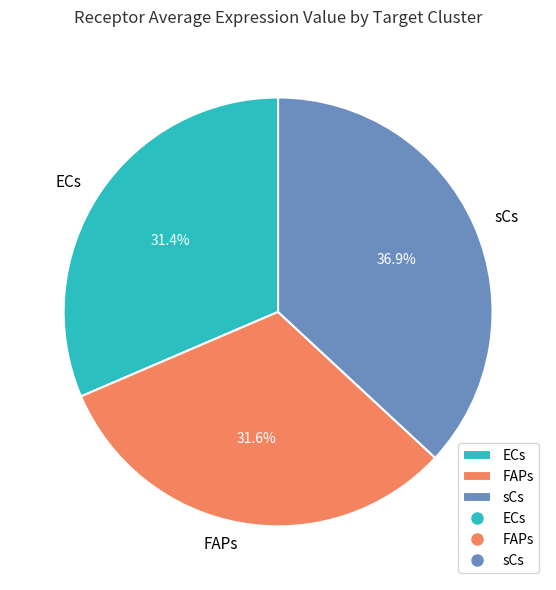

Combined, do ECs and sCs account for over 50%?

Yes